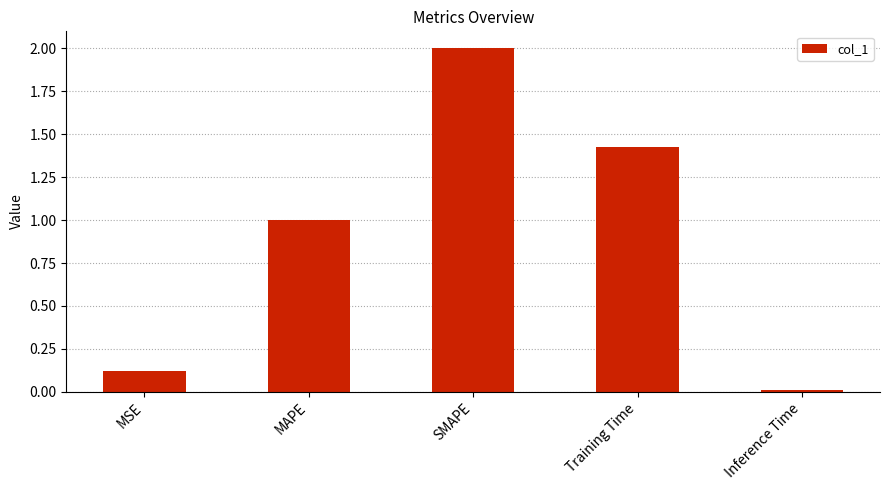

Which category has the lowest value across all series?

Inference Time